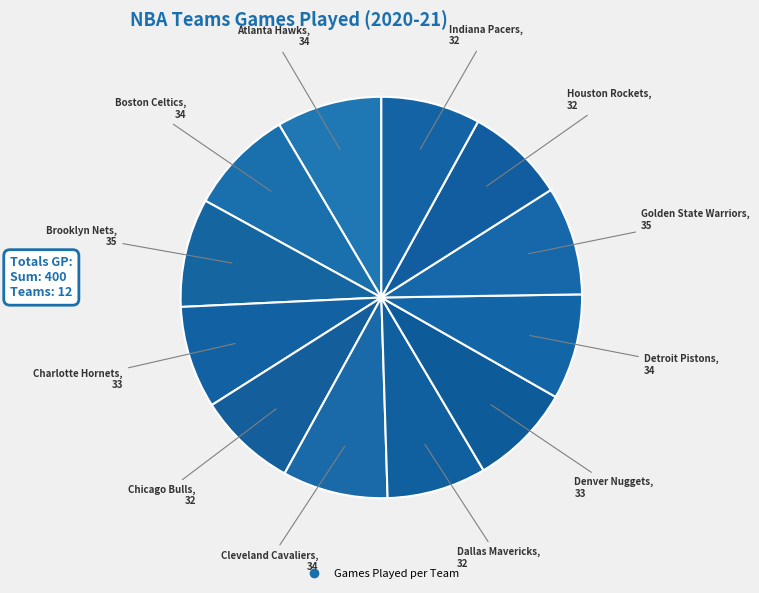

Which slice is the smallest?

Chicago Bulls